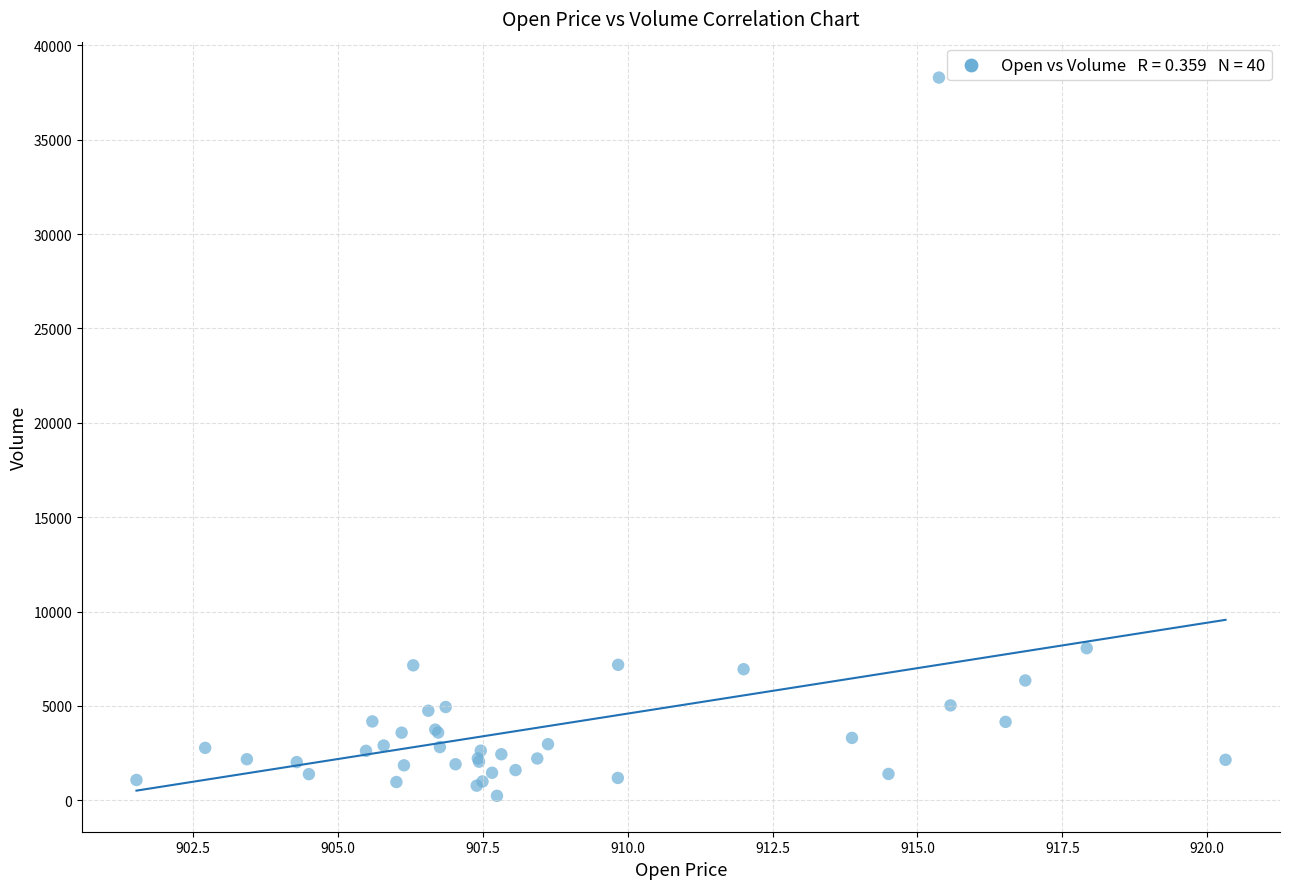

What Y value in the scatter plot is closest to 19264?

8059